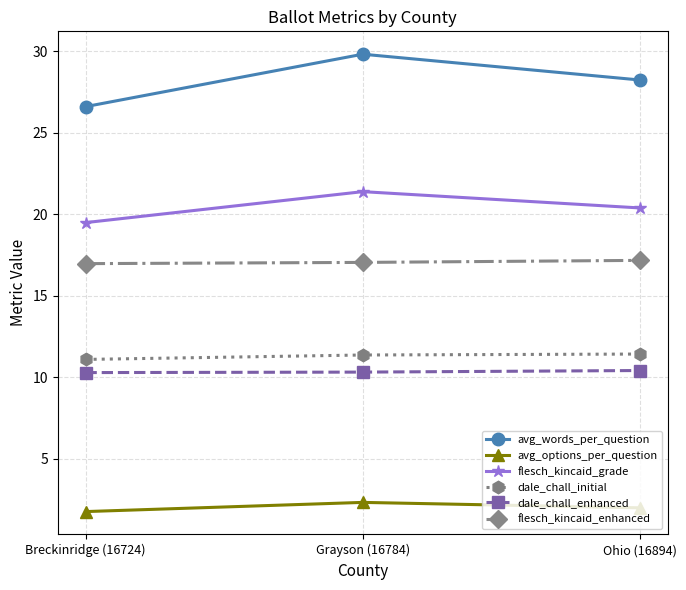

Count the number of categories in the chart.

3